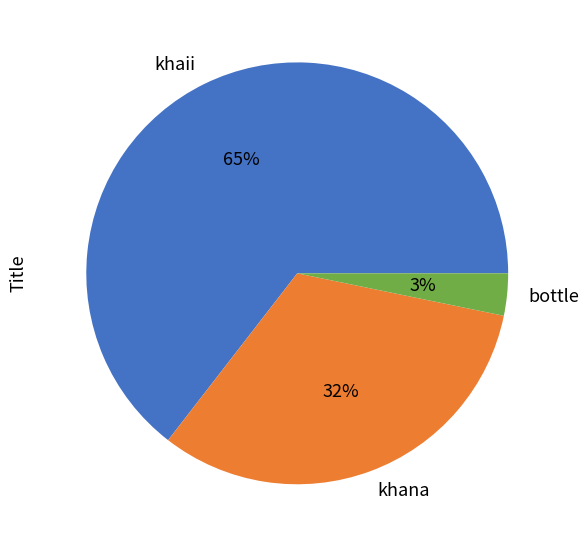

To the nearest percent, what is the average slice percentage?

33%